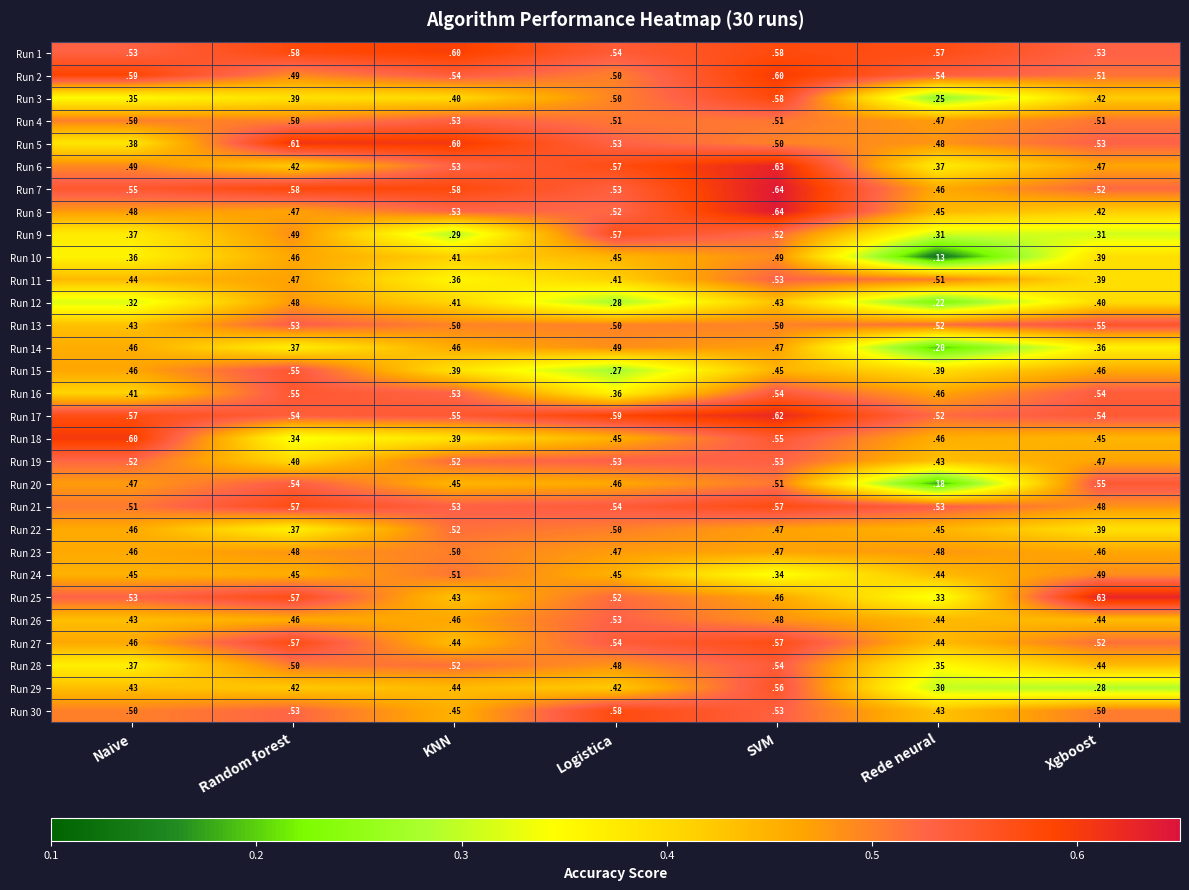

The value of Run 13 at Xgboost is 0.6. True or false?

True